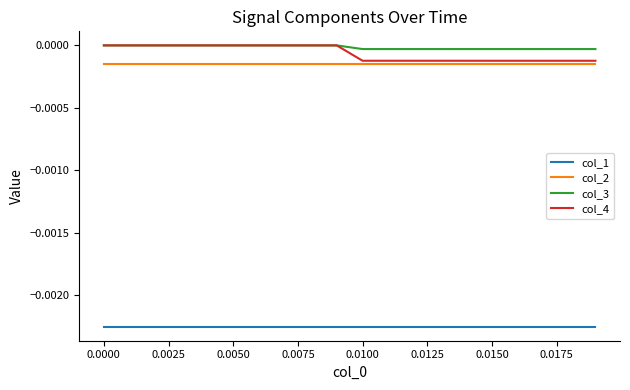

Which series has the widest spread of values?

col_4